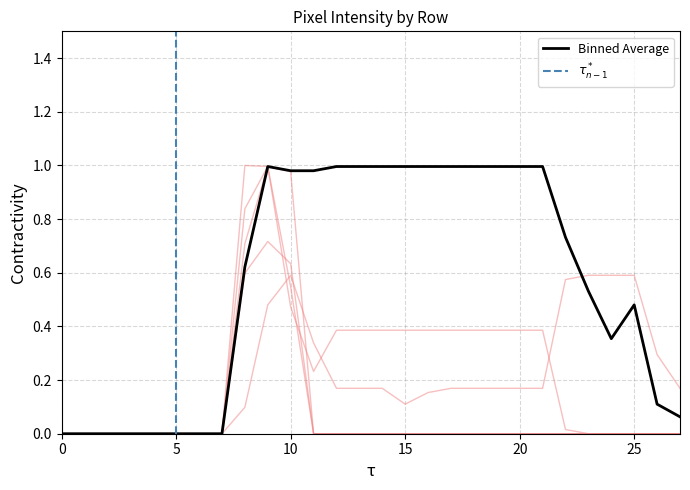

Reading left to right, extract all data points from this chart.

col_17: 0.0	0.0	0.0	0.0	0.0	0.0	0.0	0.0	0.6	1.0	1.0	1.0	1.0	1.0	1.0	1.0	1.0	1.0	1.0	1.0	1.0	1.0	0.7	0.5	0.4	0.5	0.1	0.1
col_19: 0.0	0.0	0.0	0.0	0.0	0.0	0.0	0.0	0.1	0.5	0.6	0.3	0.2	0.2	0.2	0.1	0.2	0.2	0.2	0.2	0.2	0.2	0.6	0.6	0.6	0.6	0.3	0.2
col_16: 0.0	0.0	0.0	0.0	0.0	0.0	0.0	0.0	0.8	1.0	0.5	0.2	0.4	0.4	0.4	0.4	0.4	0.4	0.4	0.4	0.4	0.4	0.0	0.0	0.0	0.0	0.0	0.0
col_18: 0.0	0.0	0.0	0.0	0.0	0.0	0.0	0.0	0.7	1.0	0.5	0.0	0.0	0.0	0.0	0.0	0.0	0.0	0.0	0.0	0.0	0.0	0.0	0.0	0.0	0.0	0.0	0.0
col_6: 0.0	0.0	0.0	0.0	0.0	0.0	0.0	0.0	0.6	0.7	0.6	0.0	0.0	0.0	0.0	0.0	0.0	0.0	0.0	0.0	0.0	0.0	0.0	0.0	0.0	0.0	0.0	0.0
col_7: 0.0	0.0	0.0	0.0	0.0	0.0	0.0	0.0	1.0	1.0	1.0	0.0	0.0	0.0	0.0	0.0	0.0	0.0	0.0	0.0	0.0	0.0	0.0	0.0	0.0	0.0	0.0	0.0